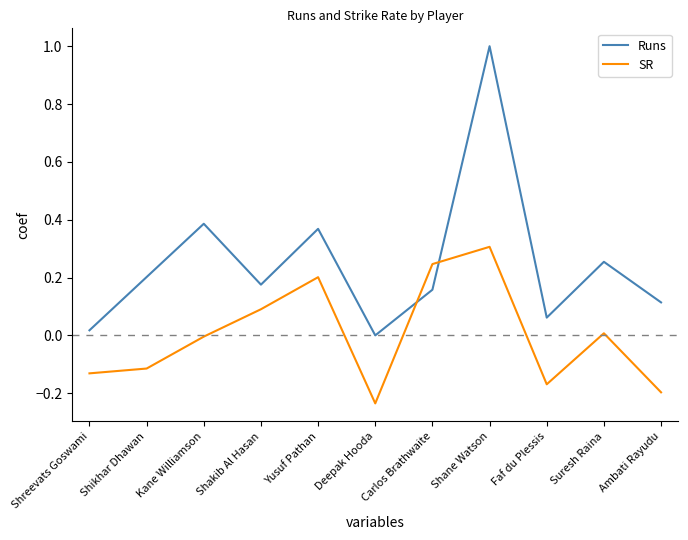

Which category has the lowest value in the SR series?

Deepak Hooda